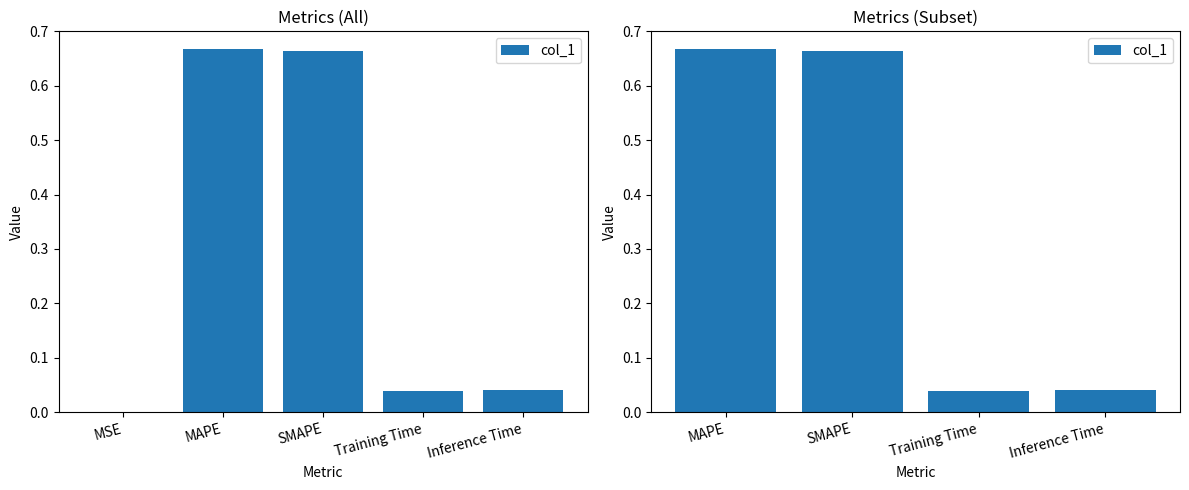

True or false: the data shows 0.0 at Training Time.

False